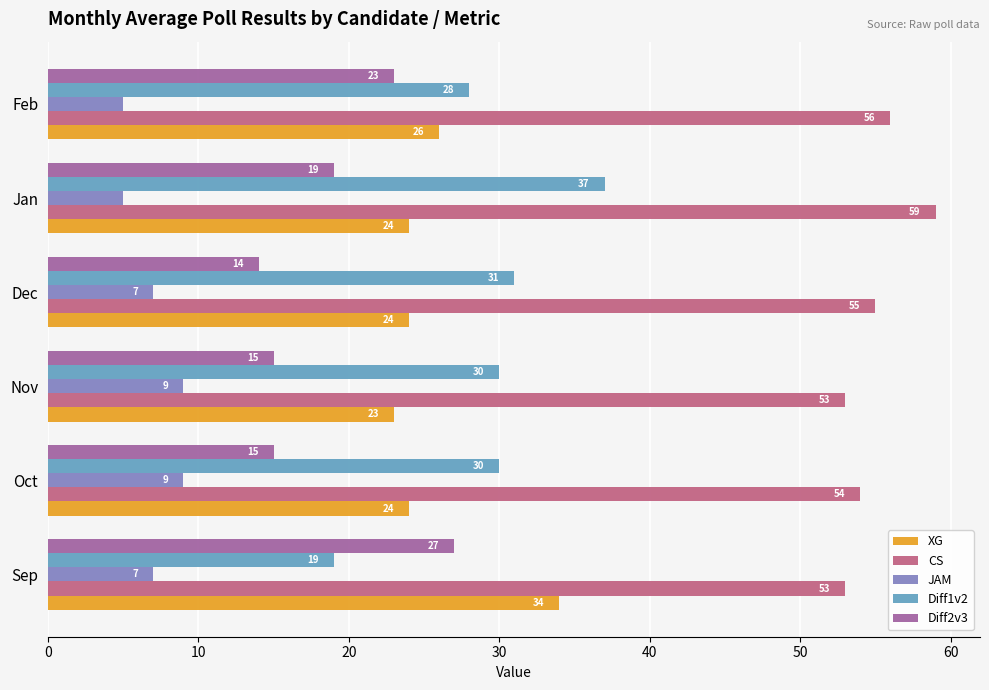

At which label does Diff1v2 reach its peak?

Jan